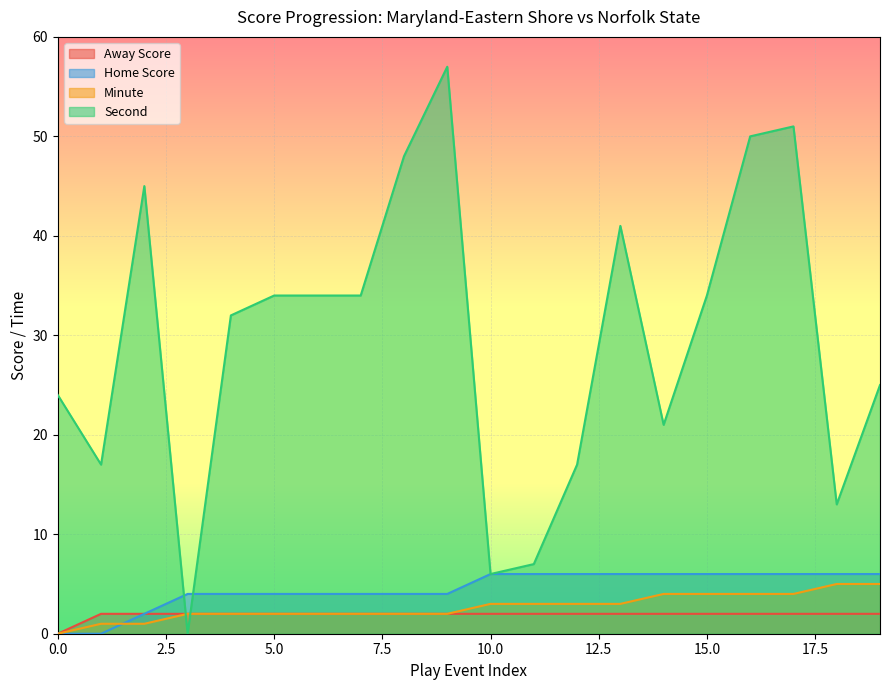

Between 9 and 11, which series saw the biggest shift?

Second